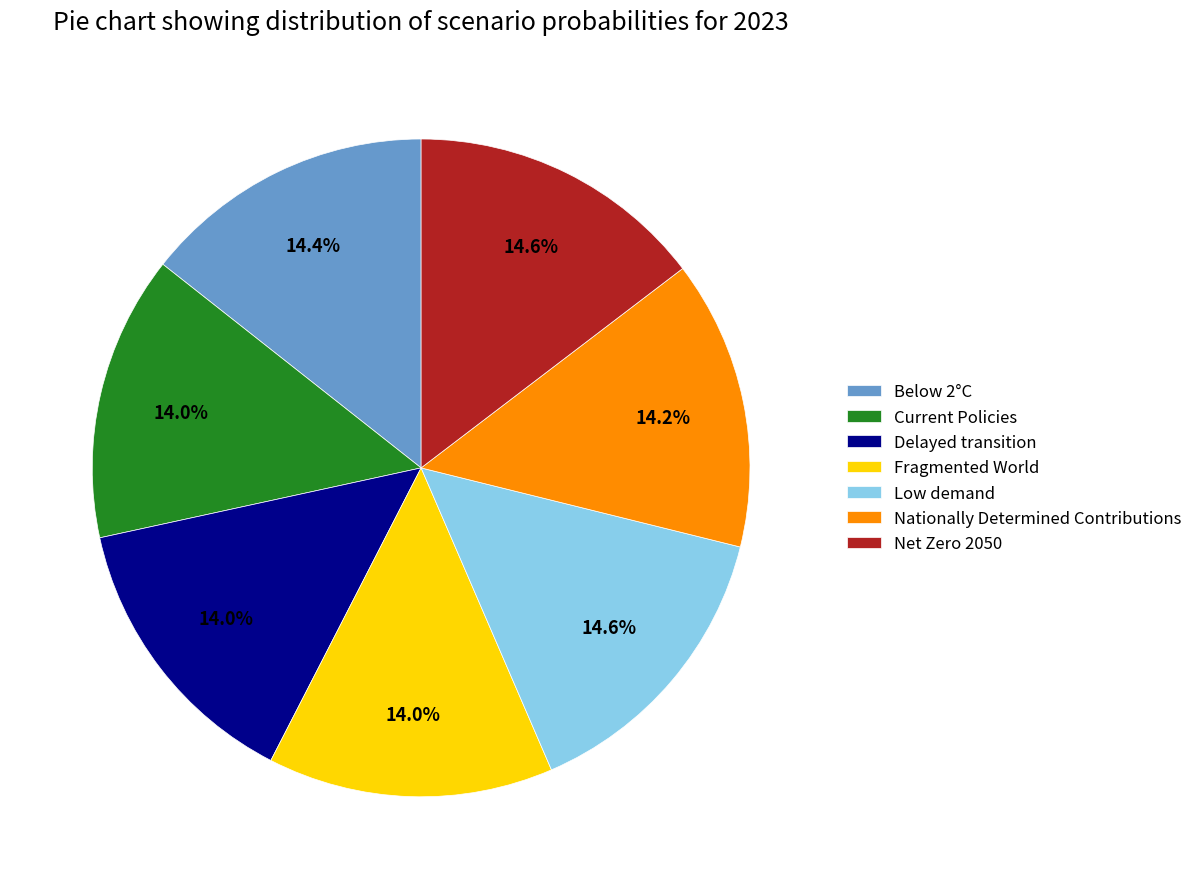

What portion of the pie excludes Low demand?

85.4%